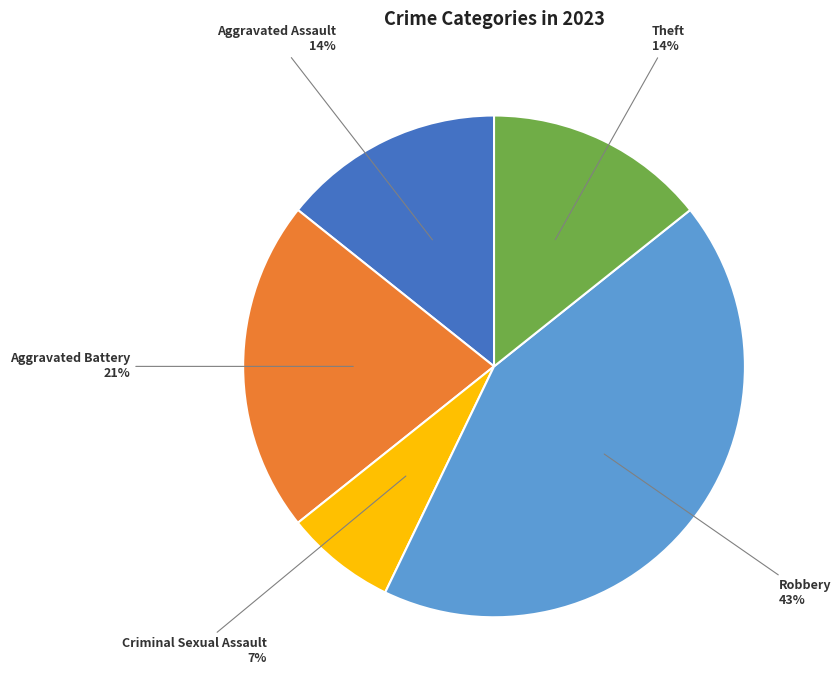

To the nearest percent, what is the average slice percentage?

20%